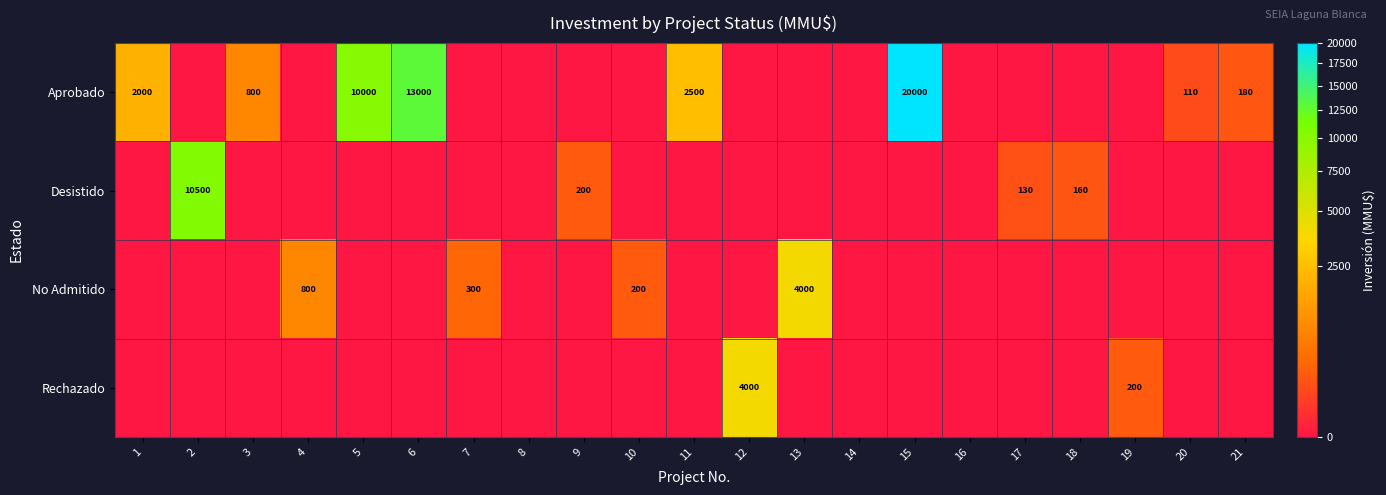

True or false: Rechazado has a value of 4000 at 12.

True